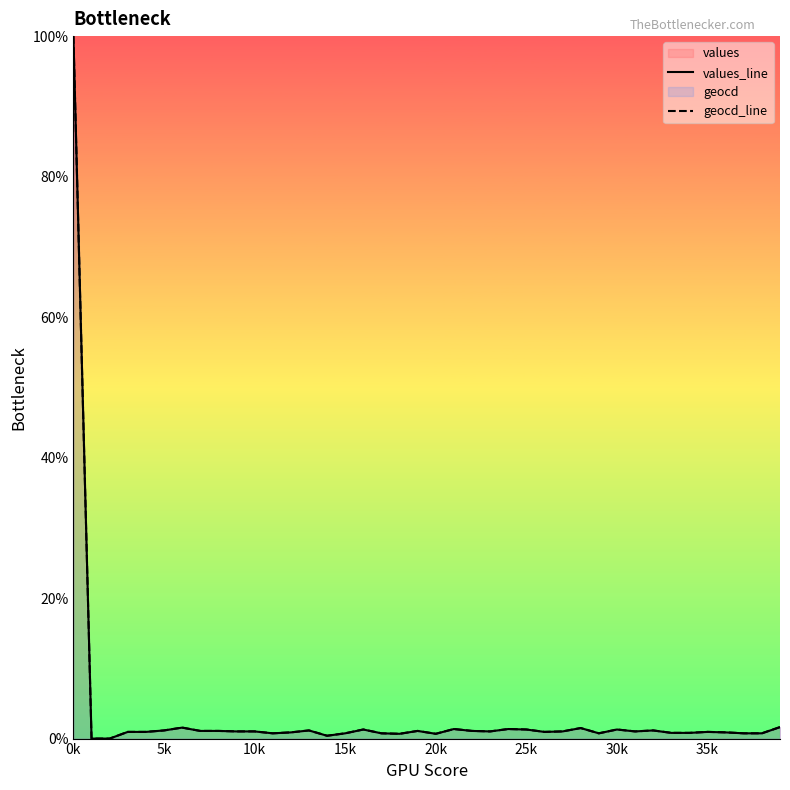

Which category has the highest value in the geocd_line series?

0k